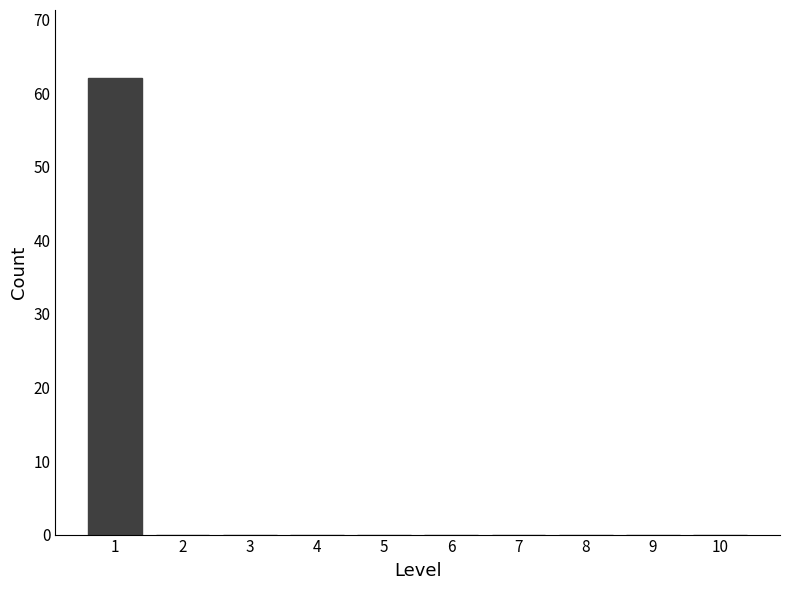

Reading right to left, transcribe all the data shown in this chart.

10=0	9=0	8=0	7=0	6=0	5=0	4=0	3=0	2=0	1=62